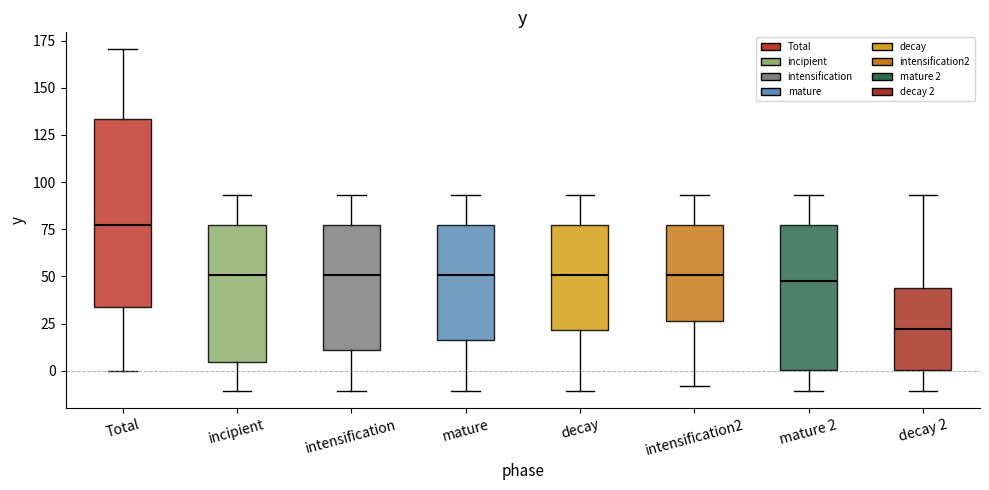

Where is the lower edge of the box for decay on the y-axis? The values are not printed on the chart, so give them approximately, as read against the axis.

20